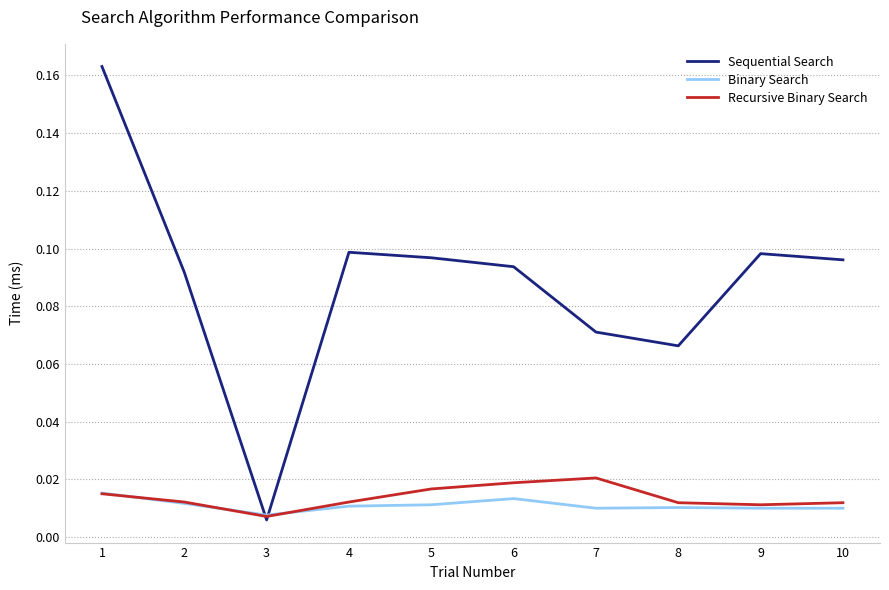

Which label corresponds to the smallest value in the chart?

3